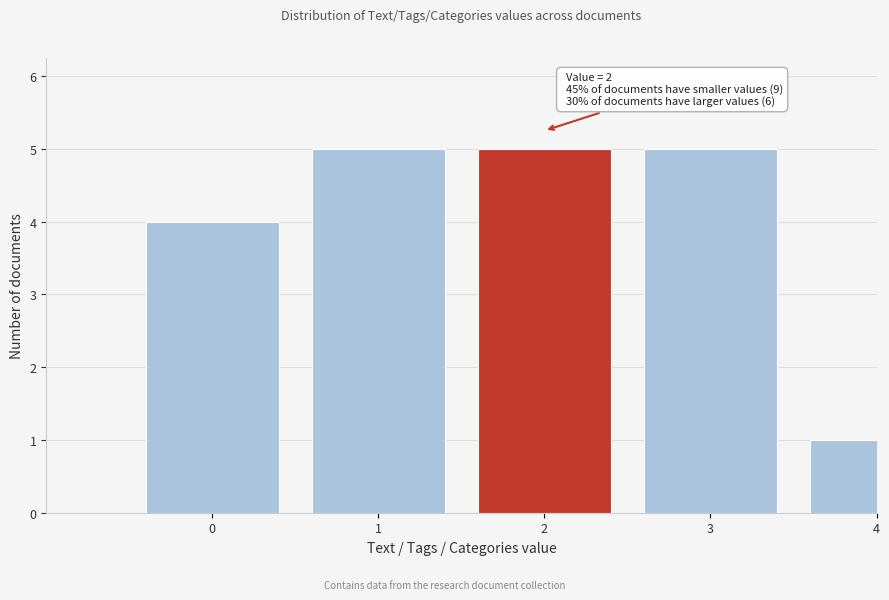

Reading left to right, what are all the values shown in this chart?

0=4	1=5	2=5	3=5	4=1